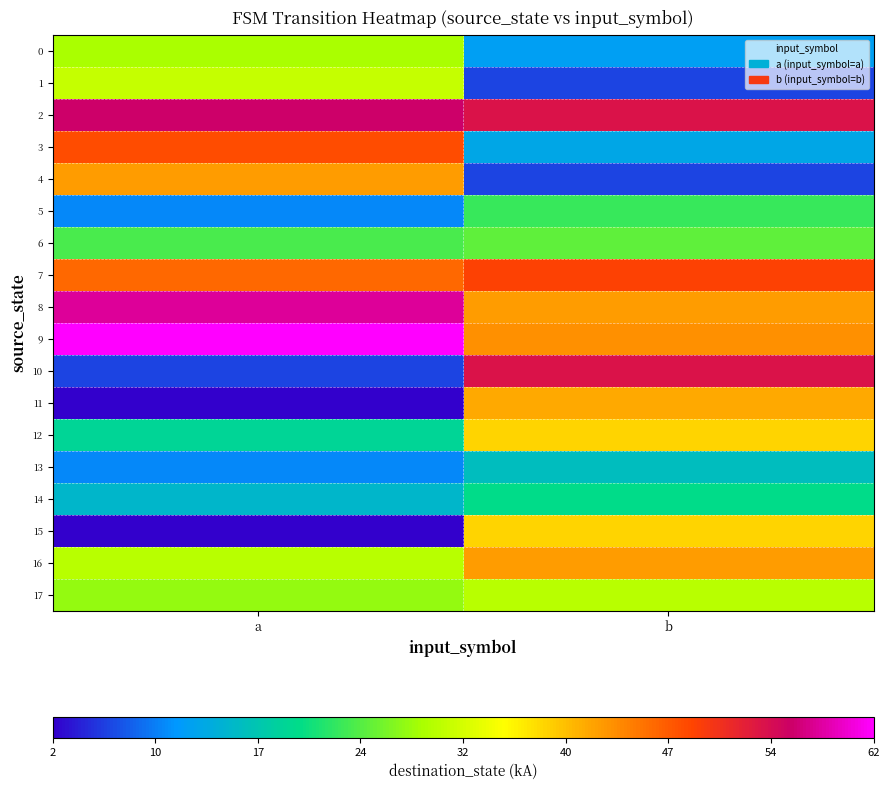

Rank the series at a from lowest to highest value.

11, 15, 10, 5, 13, 14, 12, 6, 17, 0, 16, 1, 4, 7, 3, 2, 8, 9